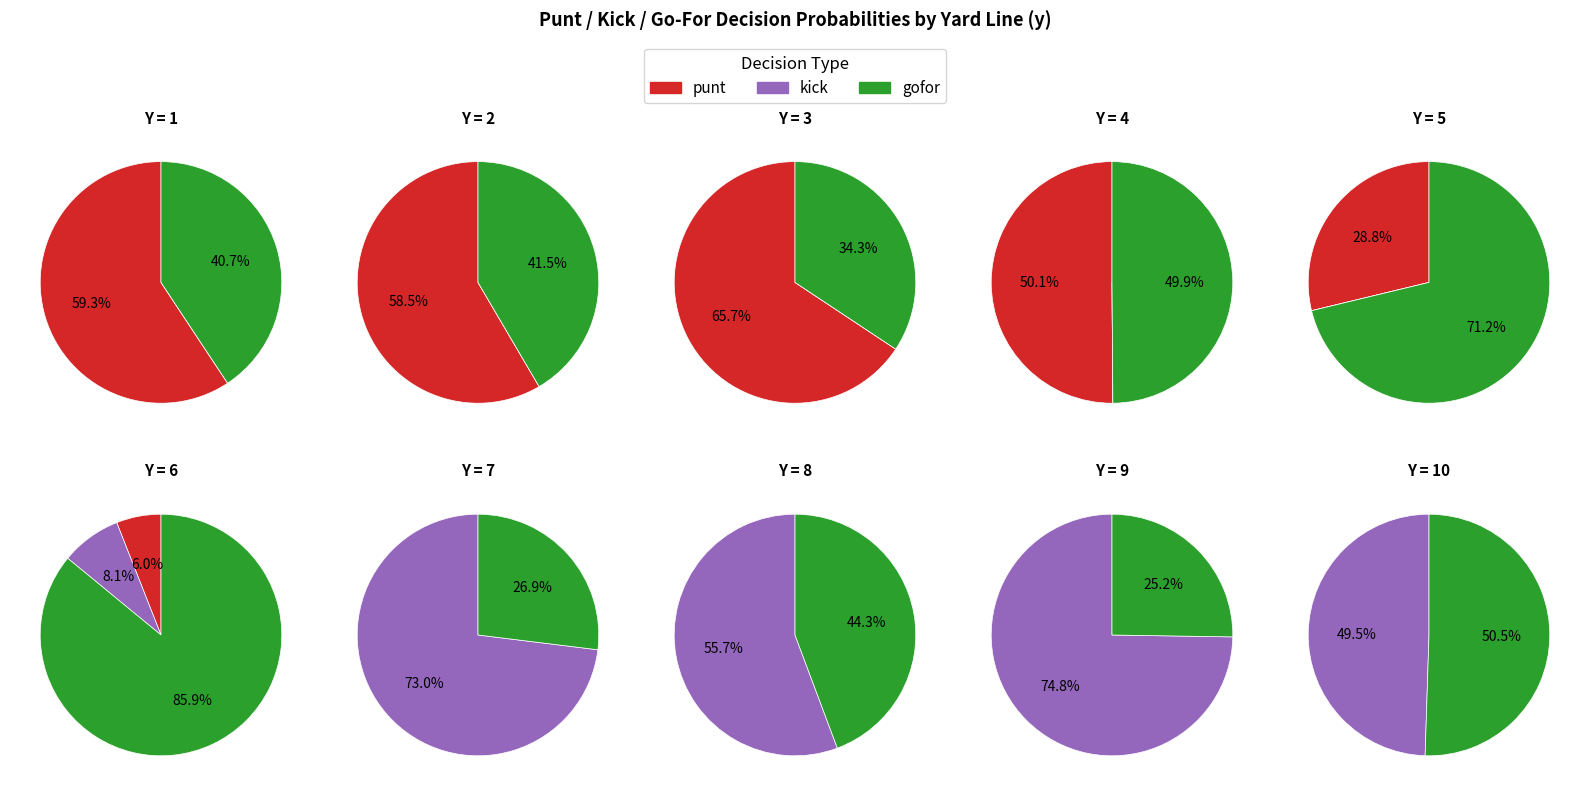

Between 0 and 30, which series saw the biggest shift?

kick